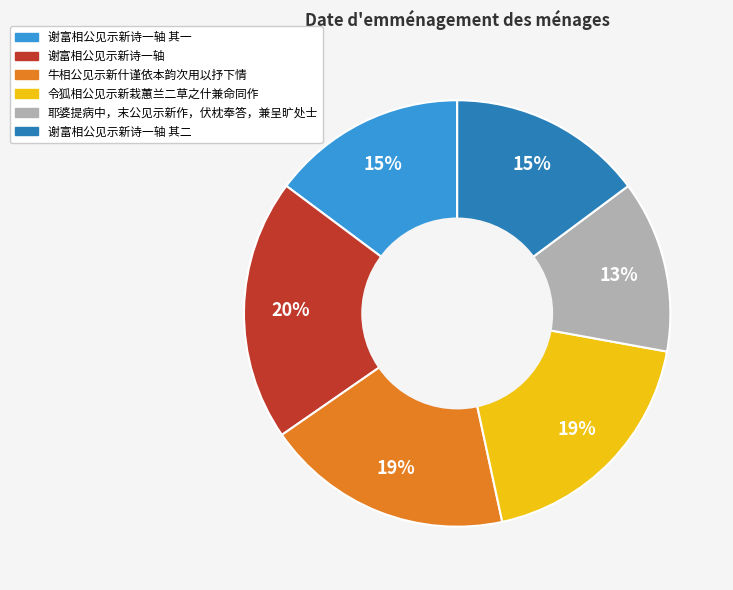

To the nearest percent, what is the difference between the largest and smallest slice percentages?

7%